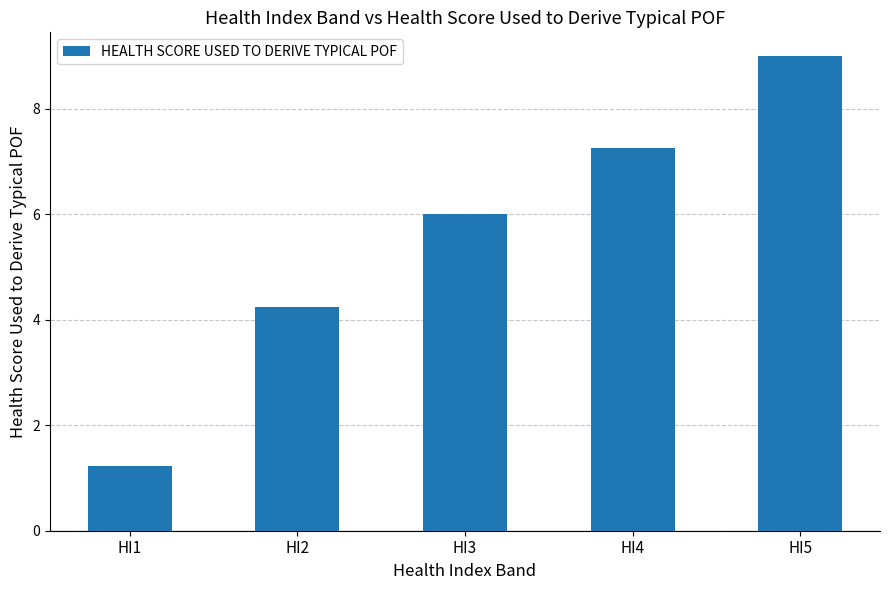

Where is the data nearest to the value 5?

HI2